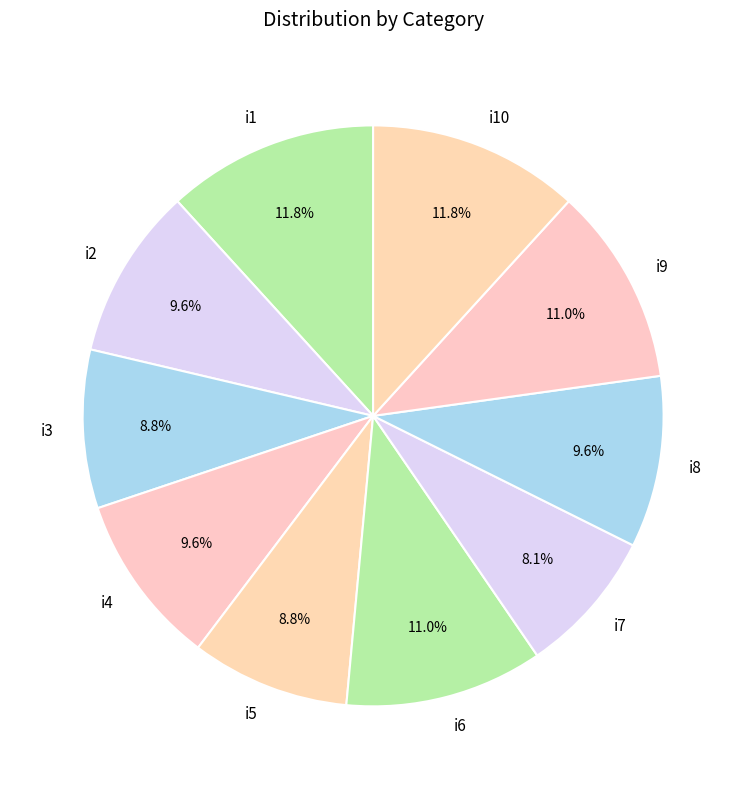

How much of the chart is everything except i5?

91.2%